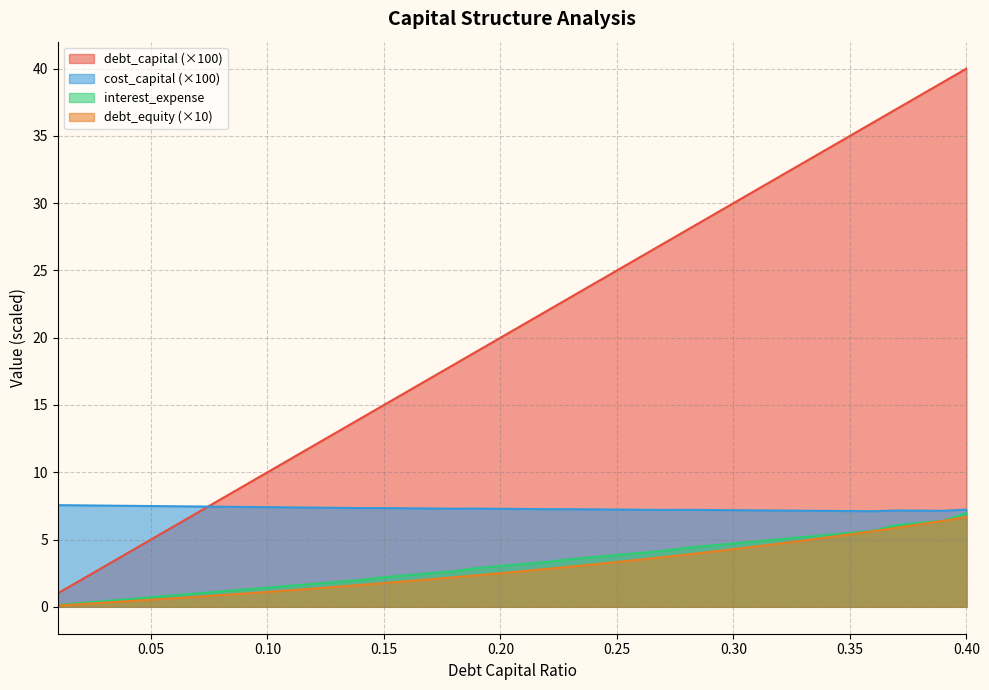

How many interior local valleys does the cost_capital series have?

4